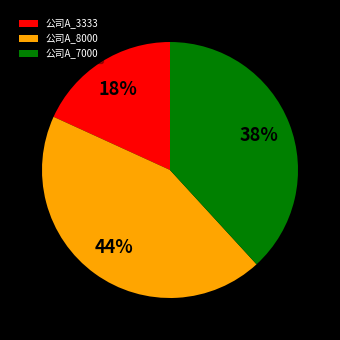

Is it true that 公司A_8000 is 53% of the pie?

False